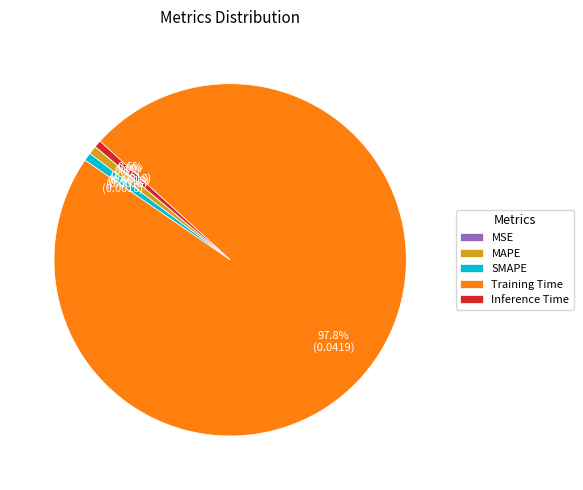

Which has a higher value, Inference Time or Training Time?

Training Time